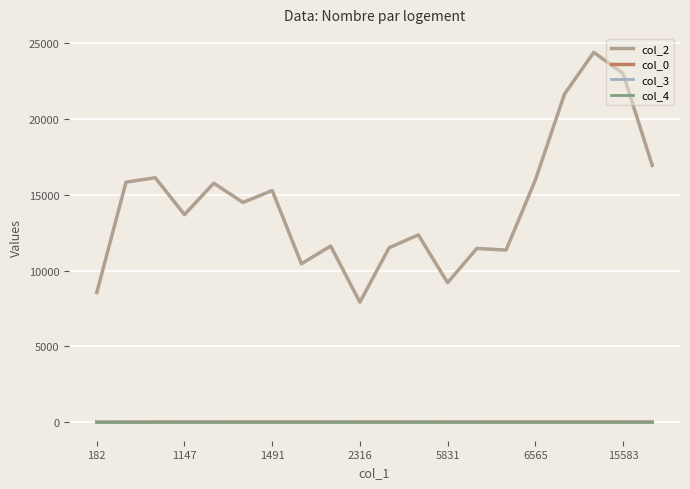

True or false: col_0 and col_2 intersect in this chart.

False